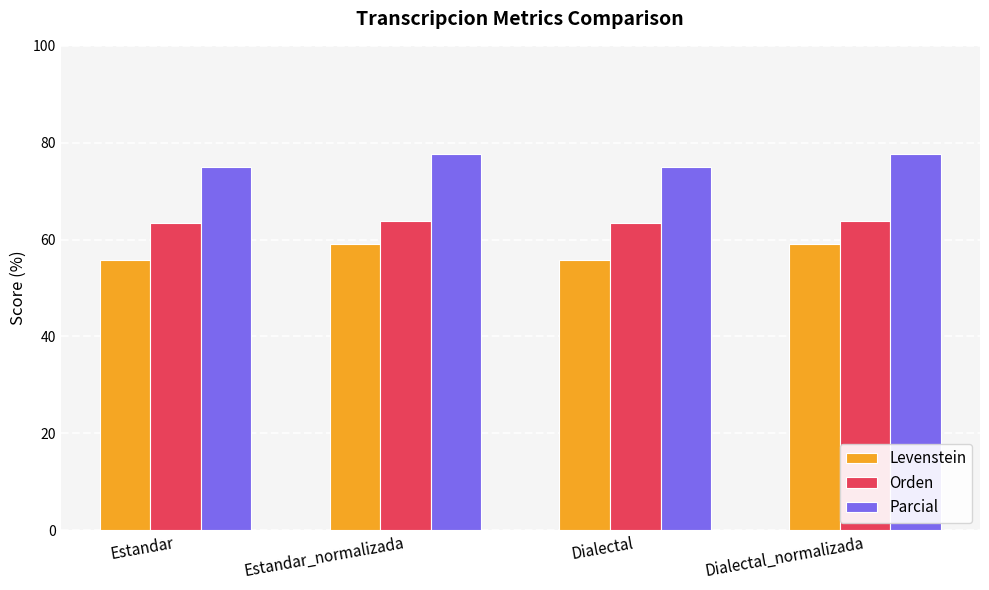

How many bars are there in total?

12